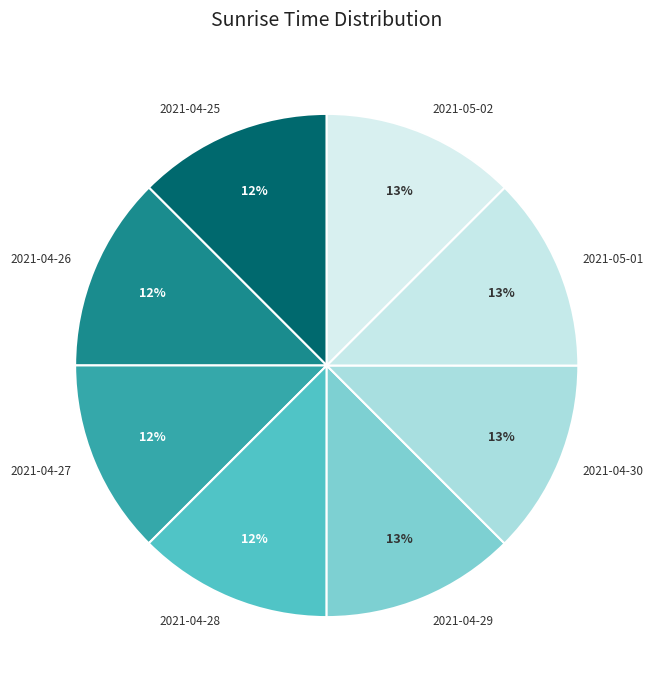

Is 2021-04-25 the majority of the pie?

No